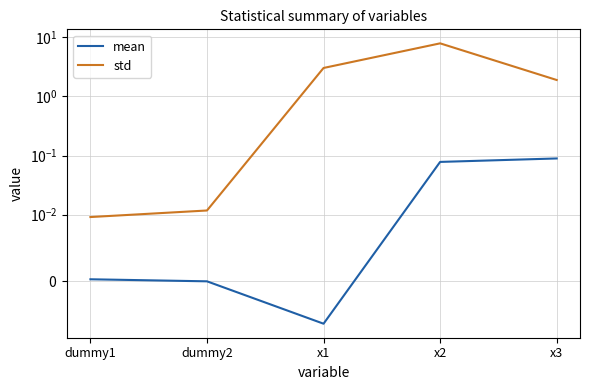

Rank the categories by mean value from lowest to highest.

x1, dummy2, dummy1, x2, x3